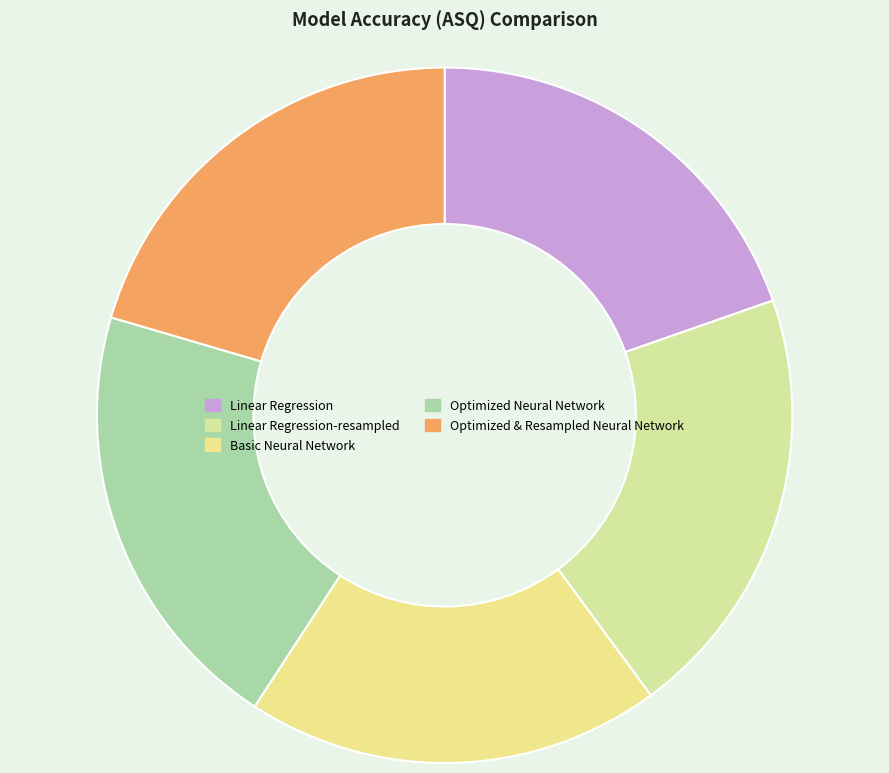

How many slices are in this pie chart?

5